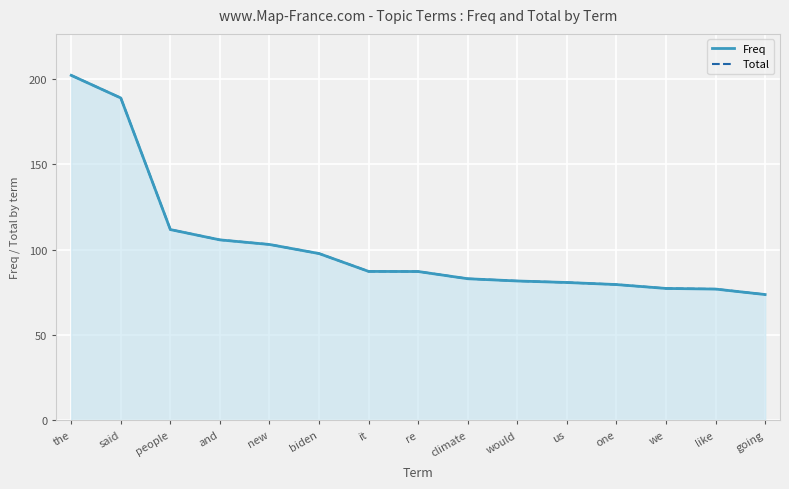

True or false: Freq and Total intersect in this chart.

False